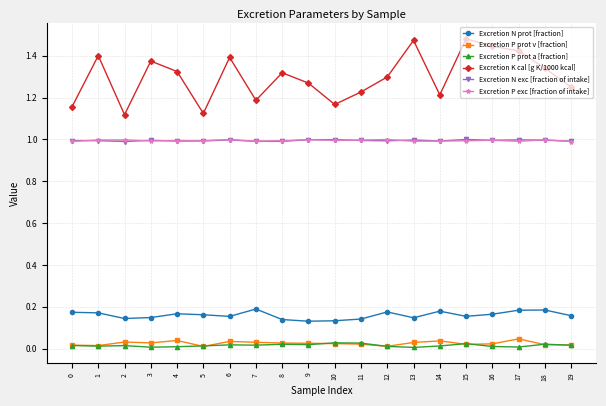

Does the chart display data point markers on the line(s)?

Yes